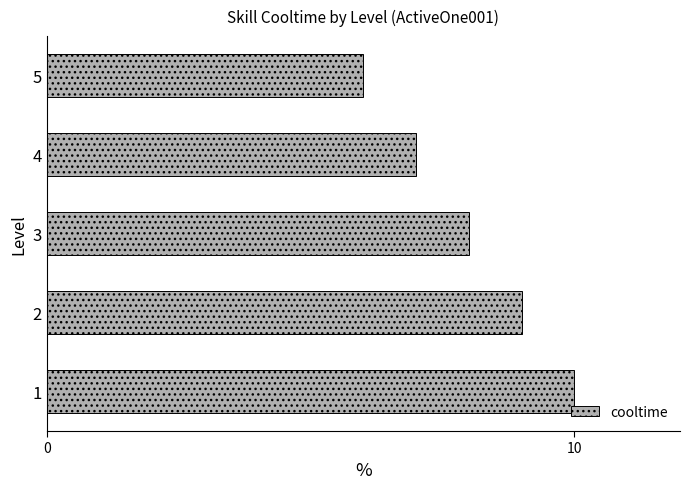

Does the chart contain any negative values?

No